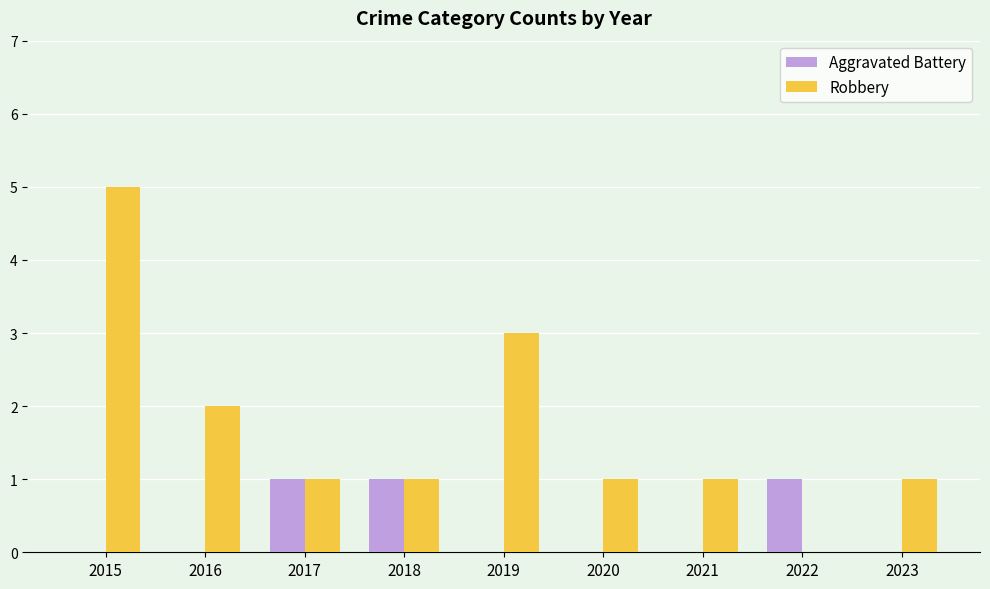

What is the sum of all Aggravated Battery values?

3